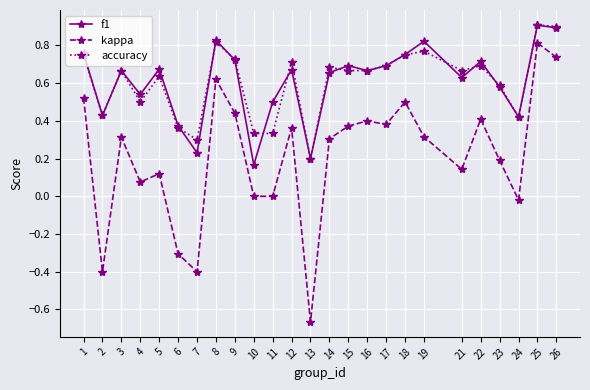

What is the value of the kappa point at the 6th from the left?

-0.3